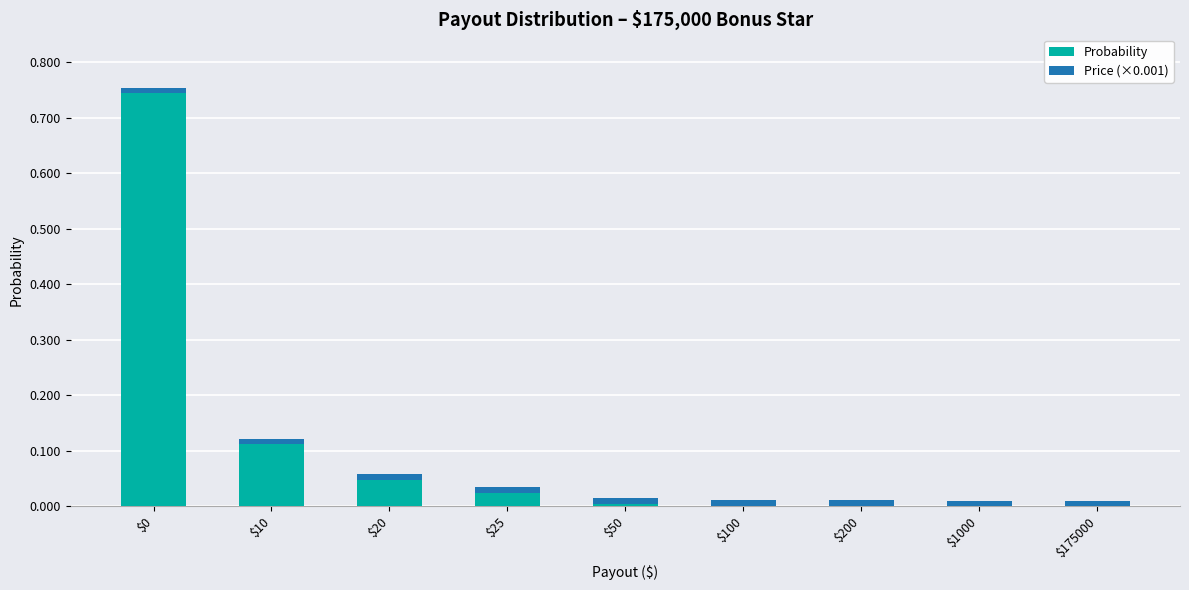

The value of Probability at $10 is 0.2. True or false?

False